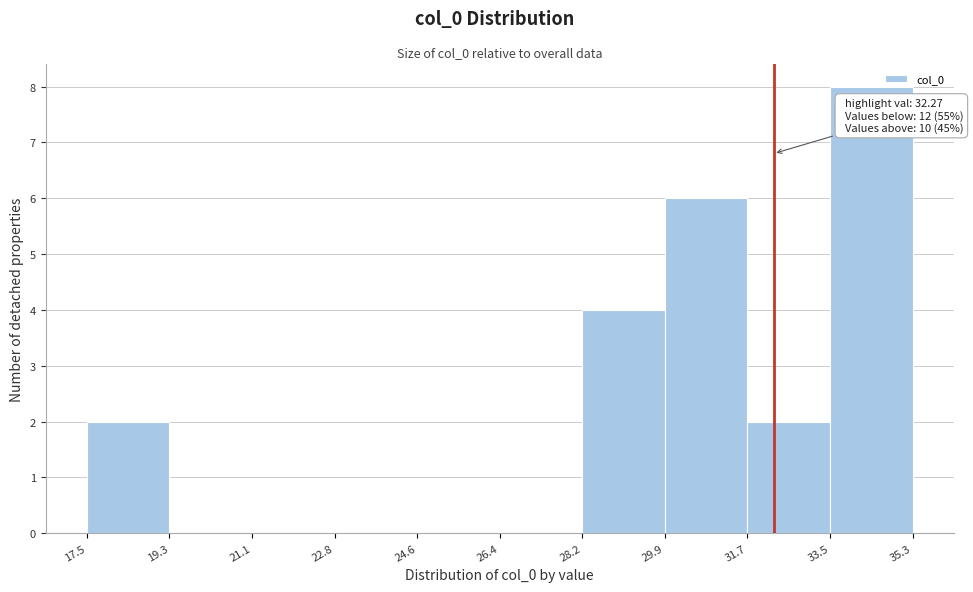

Over which range of the x-axis is the bar tallest?

33.5 to 35.3